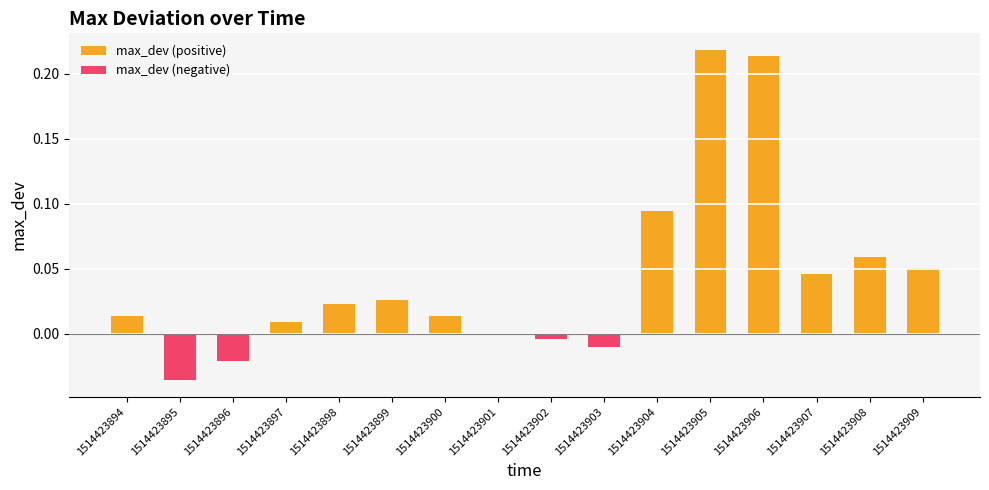

The value of max_dev (positive) at 1514423897 is 0.0. True or false?

False